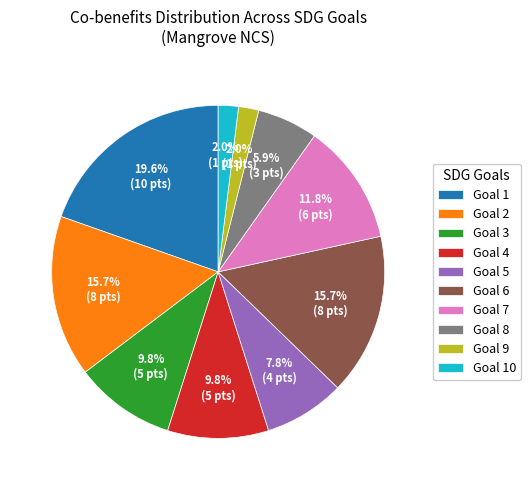

What is the ratio of the value at Goal 1 to the value at Goal 2?

1.2